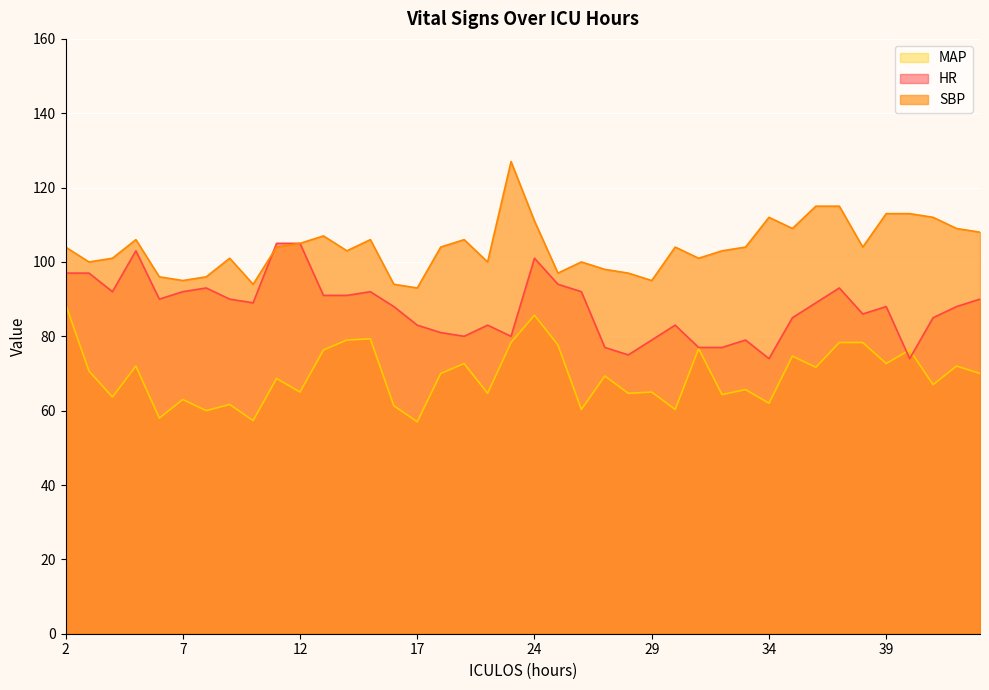

Reading left to right, what are all the values shown in this chart?

HR: 2=97.0	3=97.0	4=92.0	5=103.0	6=90.0	7=92.0	8=93.0	9=90.0	10=89.0	11=105.0	12=105.0	13=91.0	14=91.0	15=92.0	16=88.0	17=83.0	18=81.0	19=80.0	20=83.0	23=80.0	24=101.0	25=94.0	26=92.0	27=77.0	28=75.0	29=79.0	30=83.0	31=77.0	32=77.0	33=79.0	34=74.0	35=85.0	36=89.0	37=93.0	38=86.0	39=88.0	40=74.0	41=85.0	42=88.0	43=90.0
SBP: 2=104.0	3=100.0	4=101.0	5=106.0	6=96.0	7=95.0	8=96.0	9=101.0	10=94.0	11=104.0	12=105.0	13=107.0	14=103.0	15=106.0	16=94.0	17=93.0	18=104.0	19=106.0	20=100.0	23=127.0	24=111.0	25=97.0	26=100.0	27=98.0	28=97.0	29=95.0	30=104.0	31=101.0	32=103.0	33=104.0	34=112.0	35=109.0	36=115.0	37=115.0	38=104.0	39=113.0	40=113.0	41=112.0	42=109.0	43=108.0
MAP: 2=88.7	3=70.7	4=63.7	5=72.0	6=58.0	7=63.0	8=60.0	9=61.7	10=57.3	11=68.7	12=65.0	13=76.3	14=79.0	15=79.3	16=61.3	17=57.0	18=70.0	19=72.7	20=64.7	23=78.3	24=85.7	25=77.7	26=60.3	27=69.3	28=64.7	29=65.0	30=60.3	31=76.7	32=64.3	33=65.7	34=62.0	35=74.7	36=71.7	37=78.3	38=78.3	39=72.7	40=76.3	41=67.0	42=72.0	43=70.0